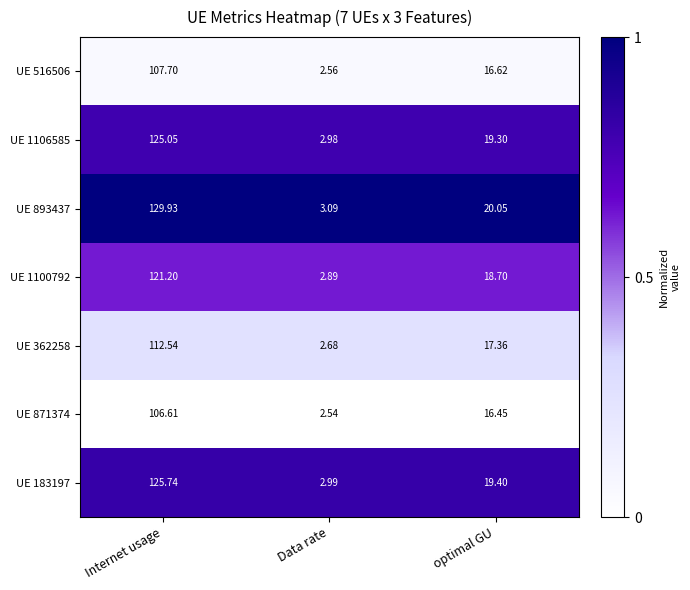

Which series changed the most between Internet usage and Data rate?

UE 893437